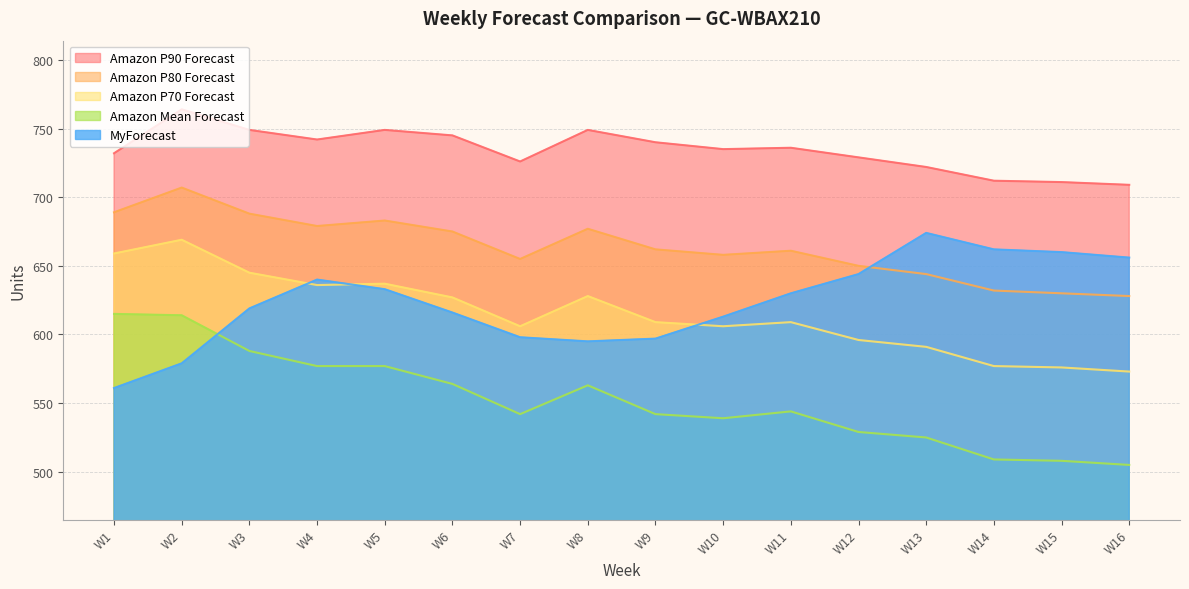

True or false: Amazon P80 Forecast and Amazon Mean Forecast intersect in this chart.

False